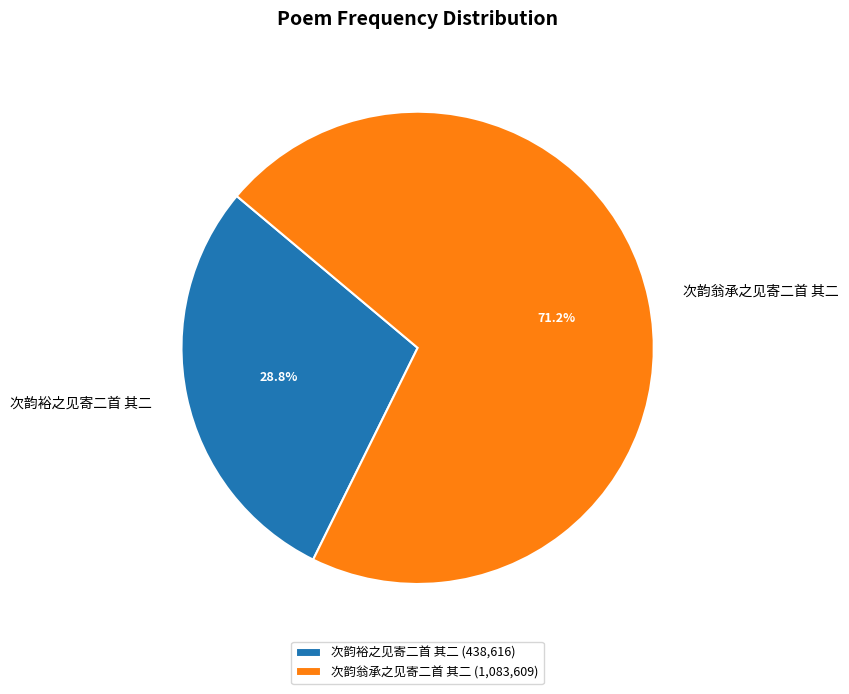

To the nearest percent, what is the combined percentage of 次韵裕之见寄二首 其二 and 次韵翁承之见寄二首 其二?

100%